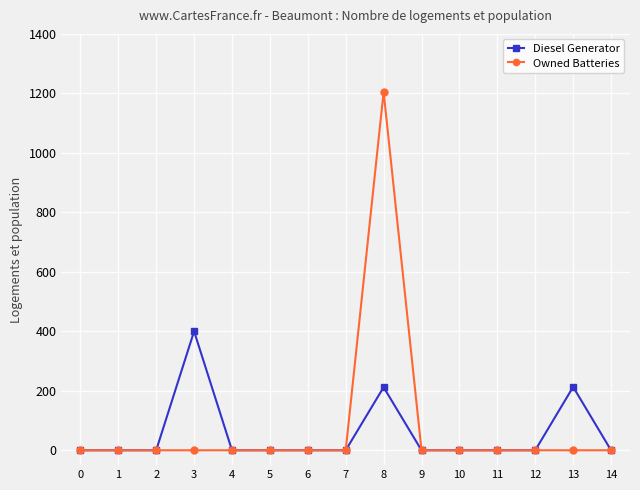

Is it true that Diesel Generator equals 172 at 2?

False